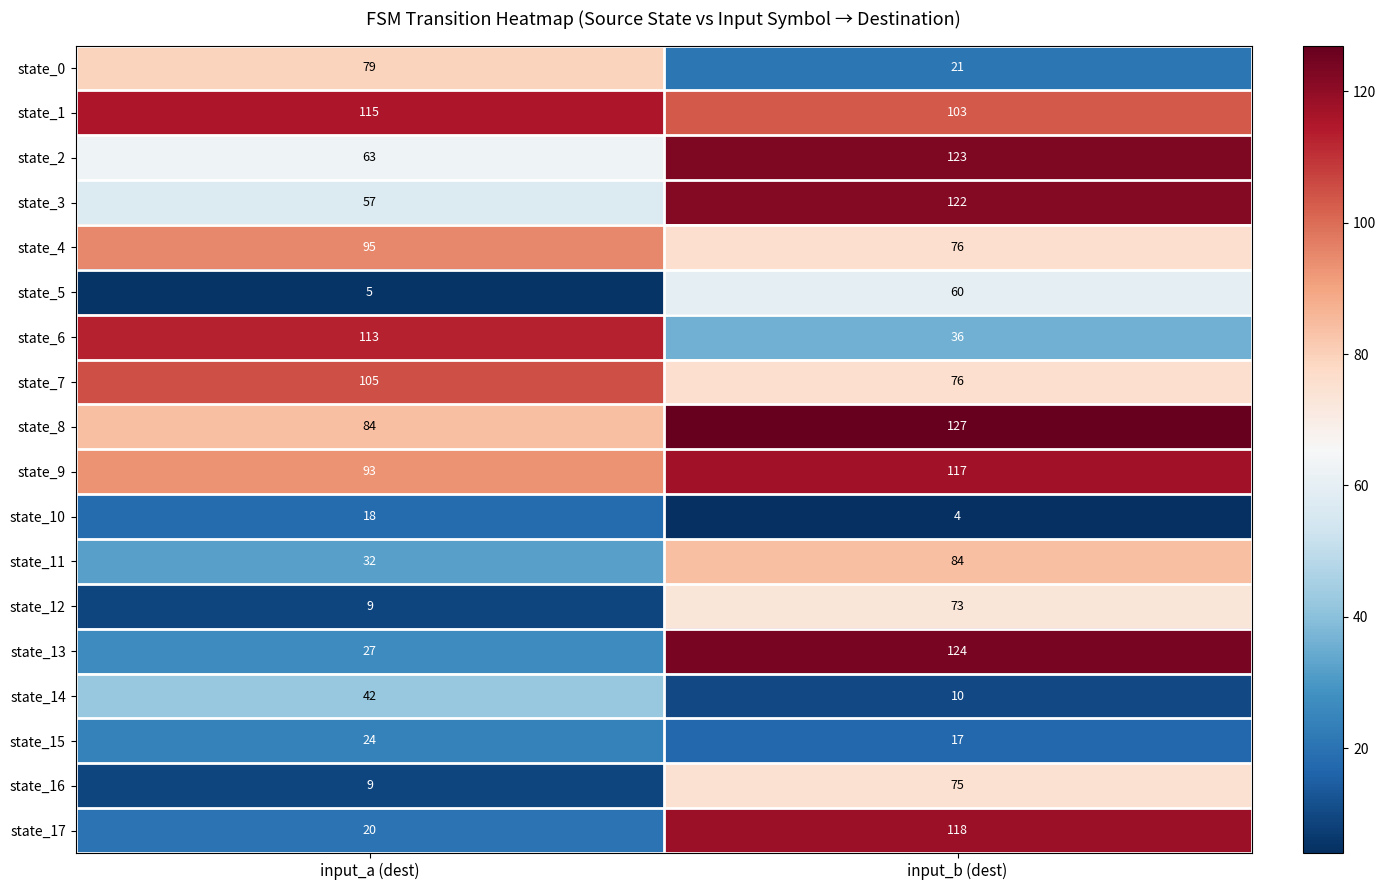

What value does the state_0 series have at input_a (dest), to the nearest 5?

80